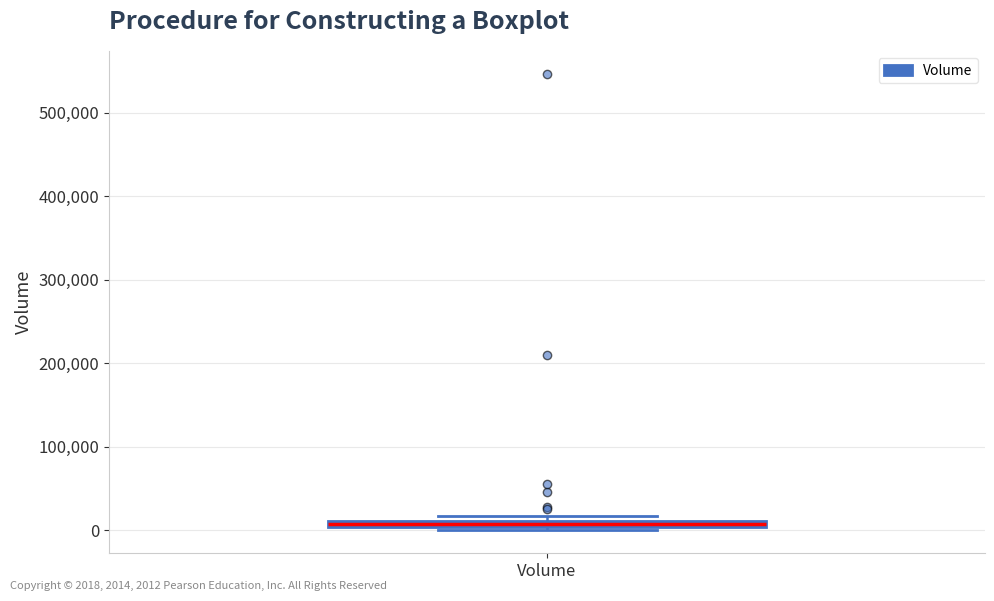

Where is the lower edge of the box for Volume on the y-axis? The values are not printed on the chart, so give them approximately, as read against the axis.

0